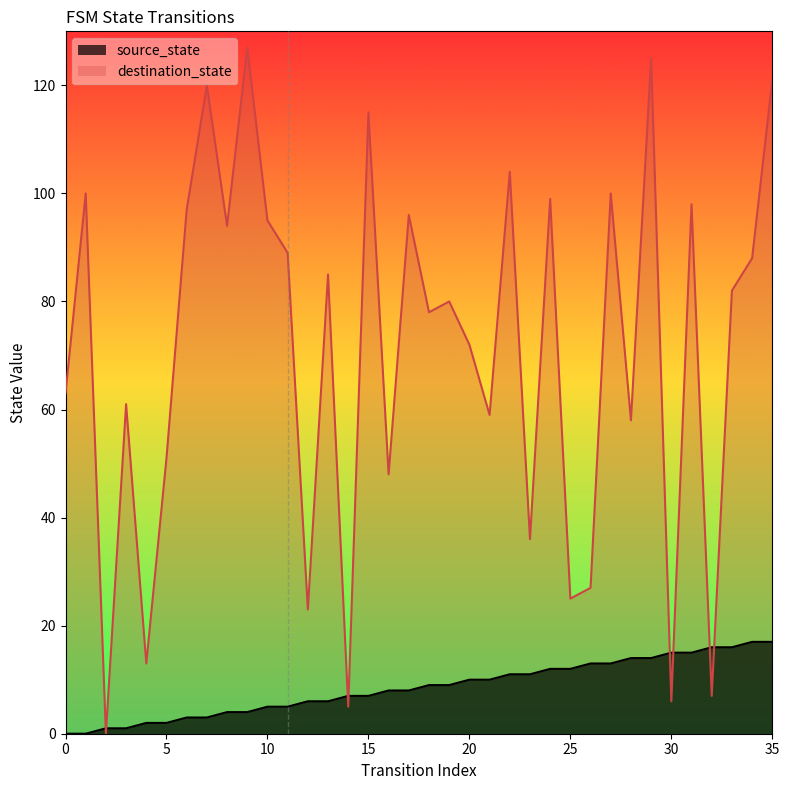

The source_state series shows 3 at 18. True or false?

False